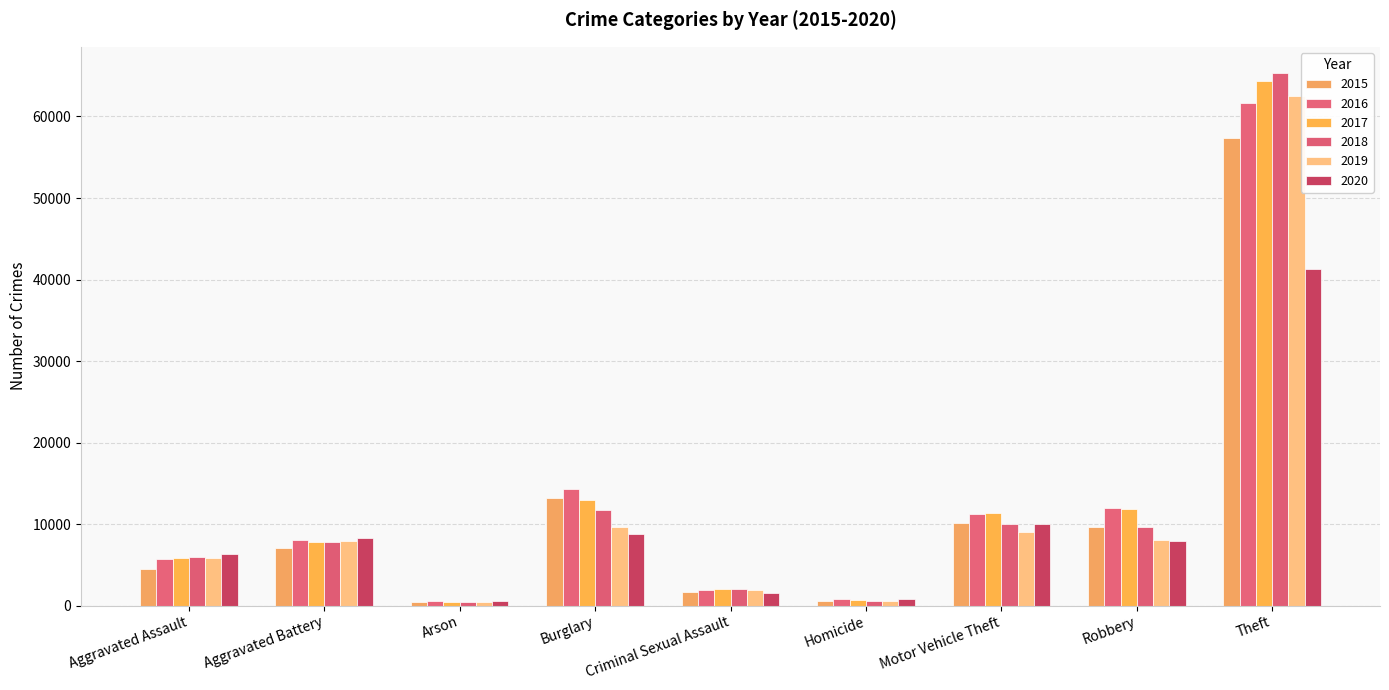

At which label does 2017 reach its peak?

Theft